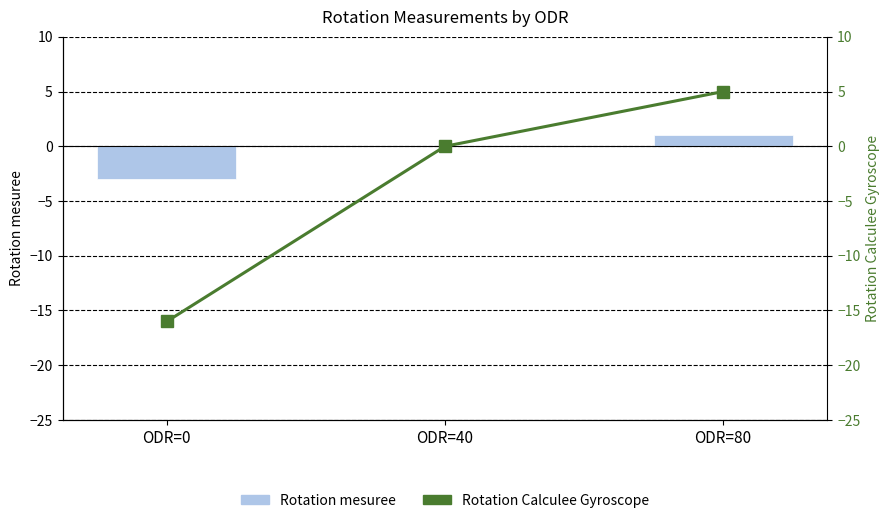

Does the chart contain stacked bars?

No